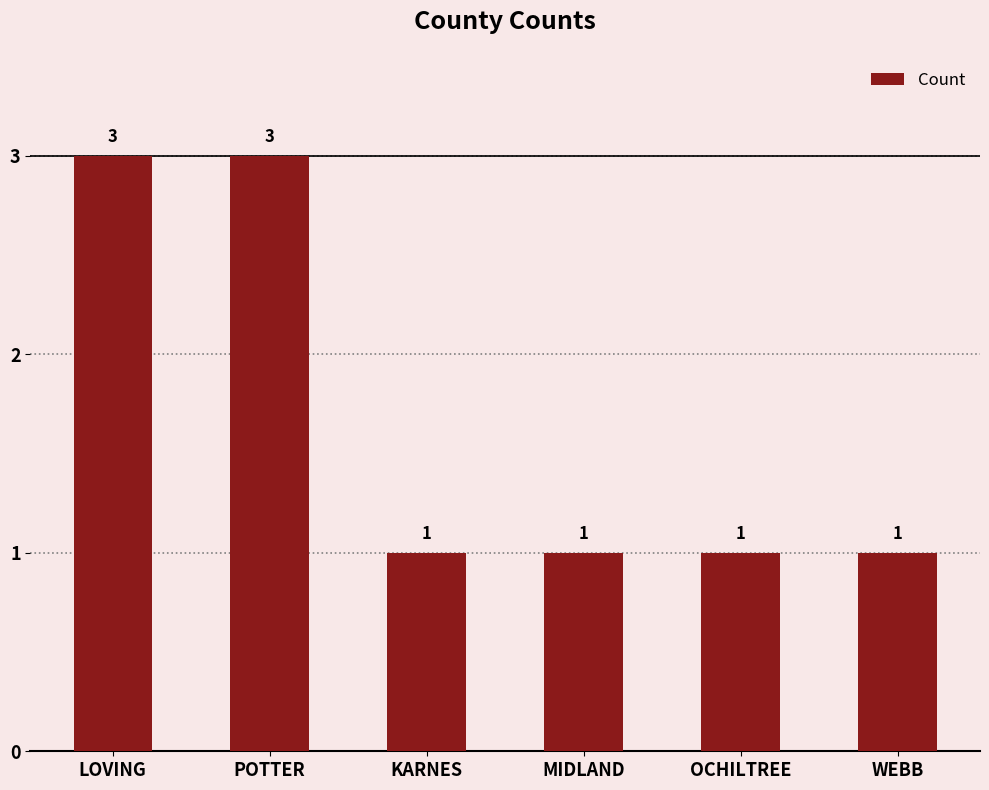

The value at OCHILTREE is 0. True or false?

False